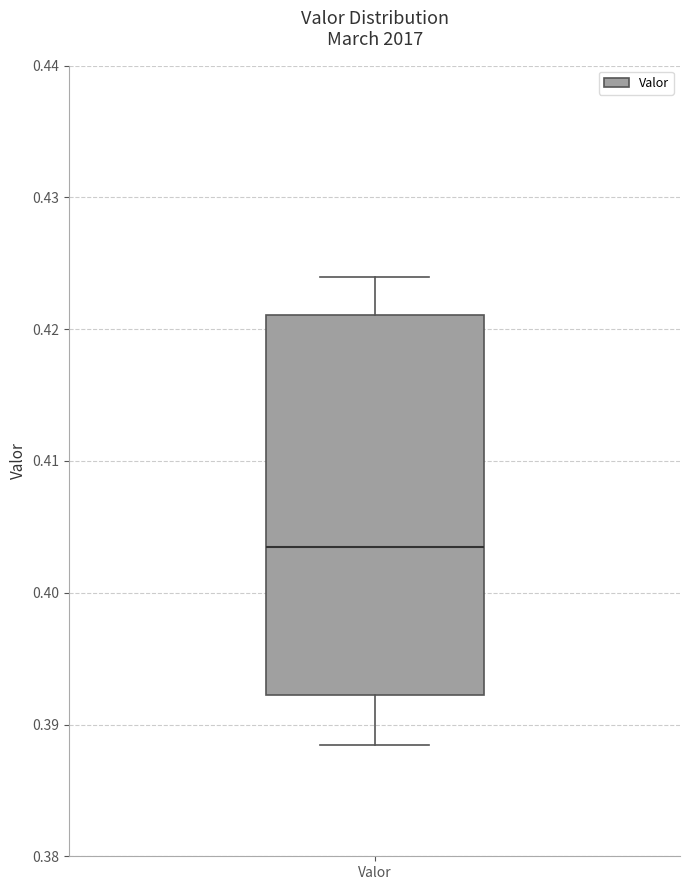

Transcribe this box plot: give where the median line is, the range the box spans, and where the two whiskers end, as read against the y-axis. The values are not printed on the chart, so give them approximately, as read against the axis.

median 0.404, box 0.392 to 0.421, whiskers 0.388 to 0.424